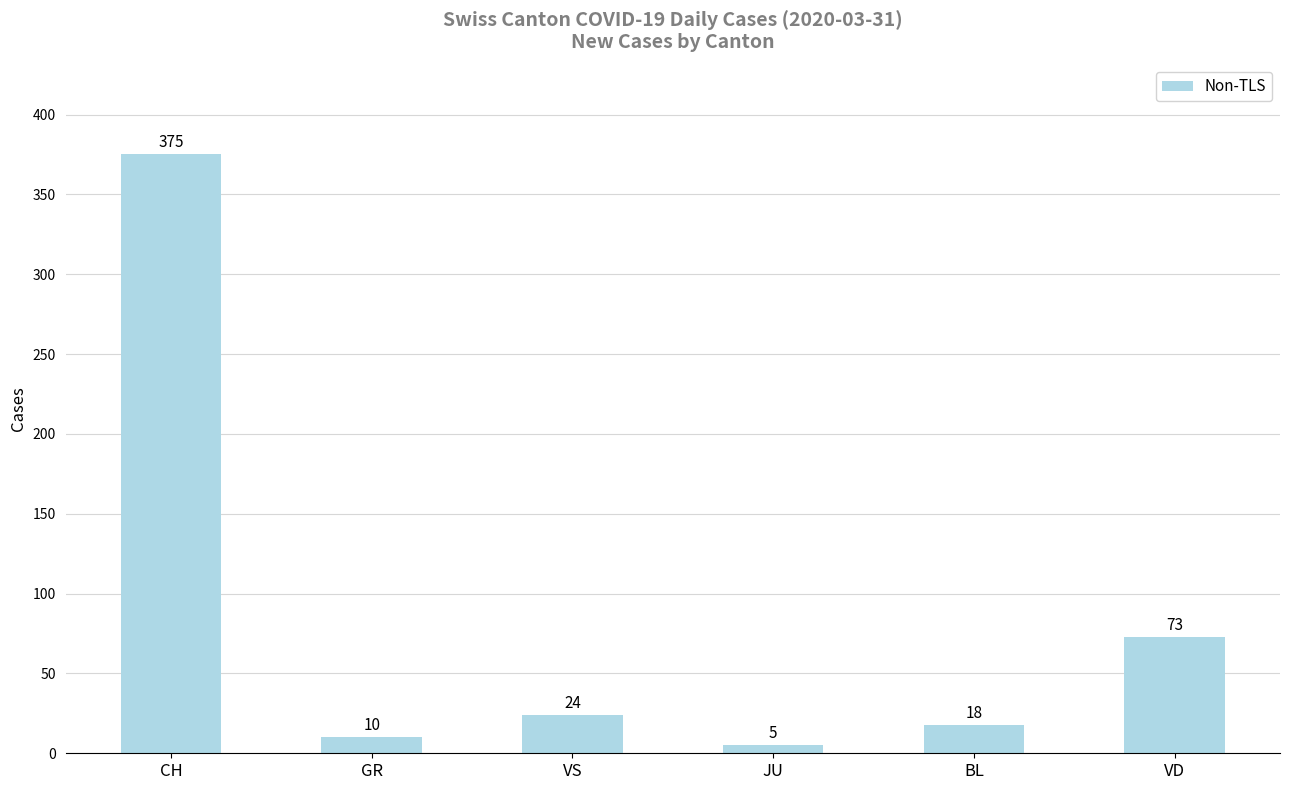

What is the ratio of the value at VS to the value at BL?

1.3